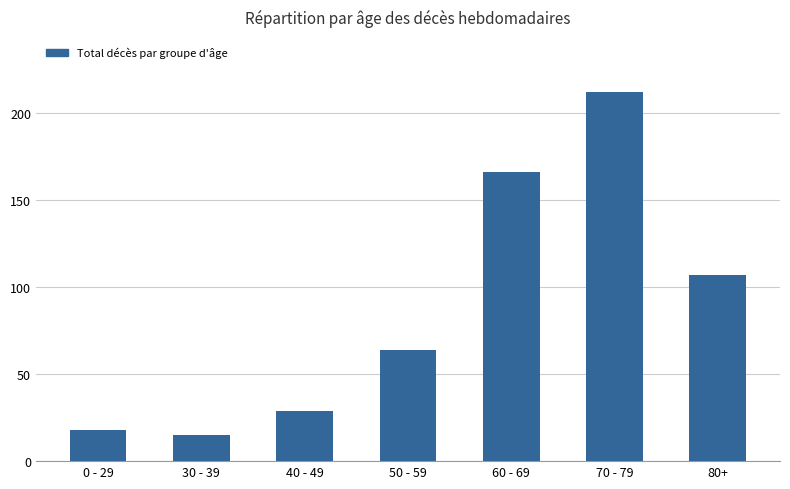

True or false: the data shows 166 at 60 - 69.

True